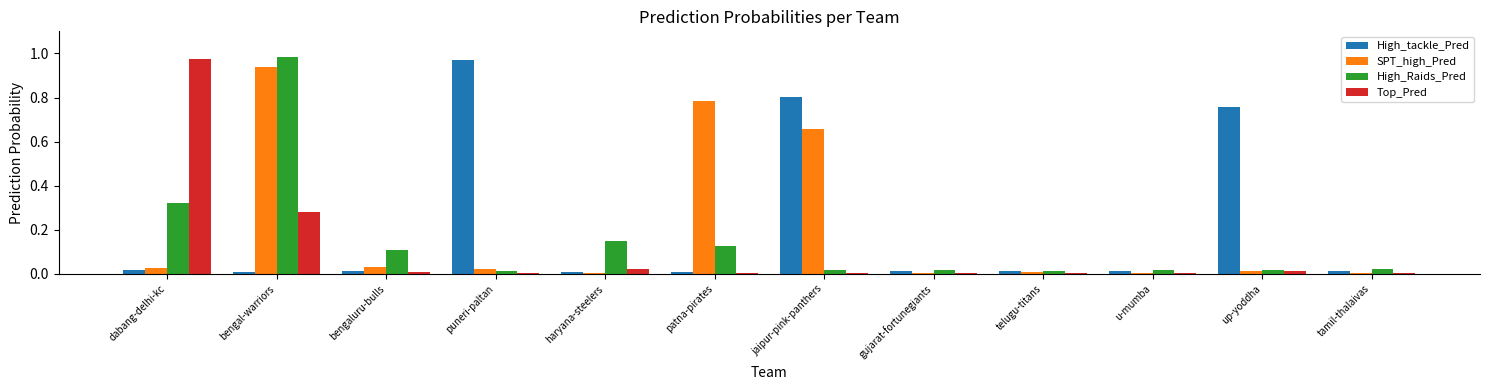

Is the value of Top_Pred at u-mumba greater than the value of SPT_high_Pred at dabang-delhi-kc?

No